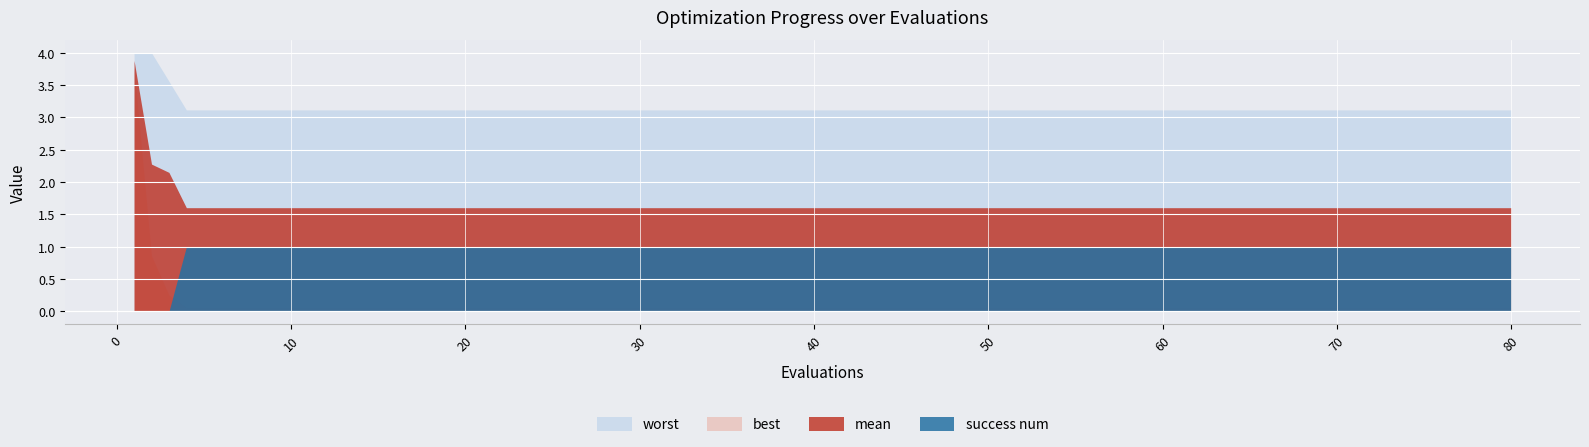

Is it true that success num equals 1.3 at 75?

False